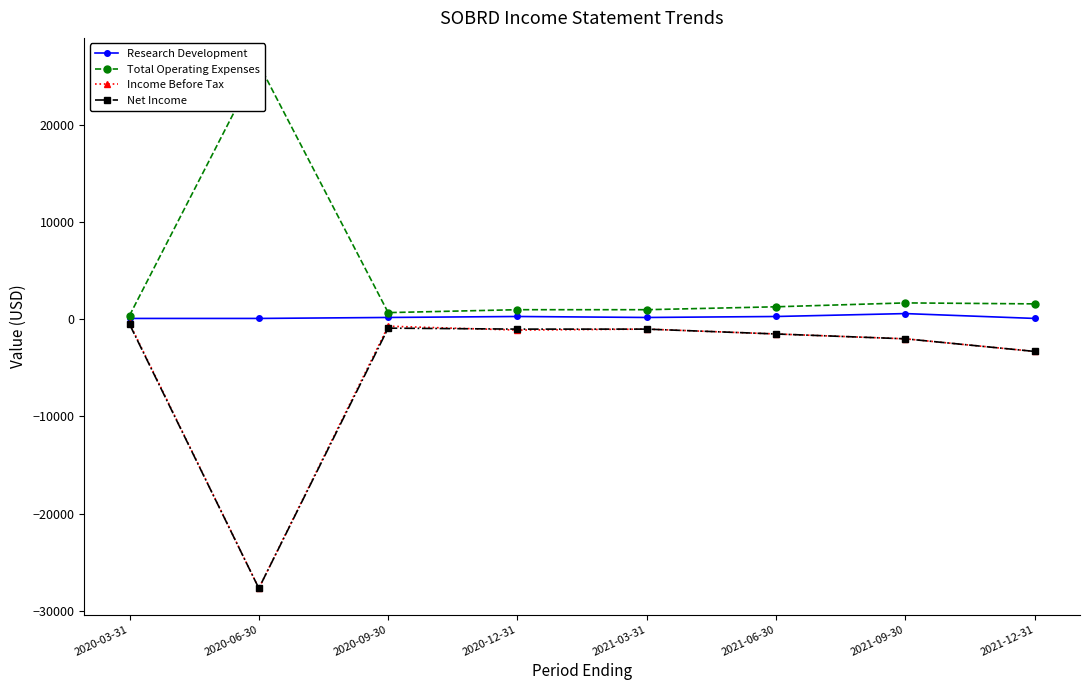

What is the minimum value for Income Before Tax?

-27700